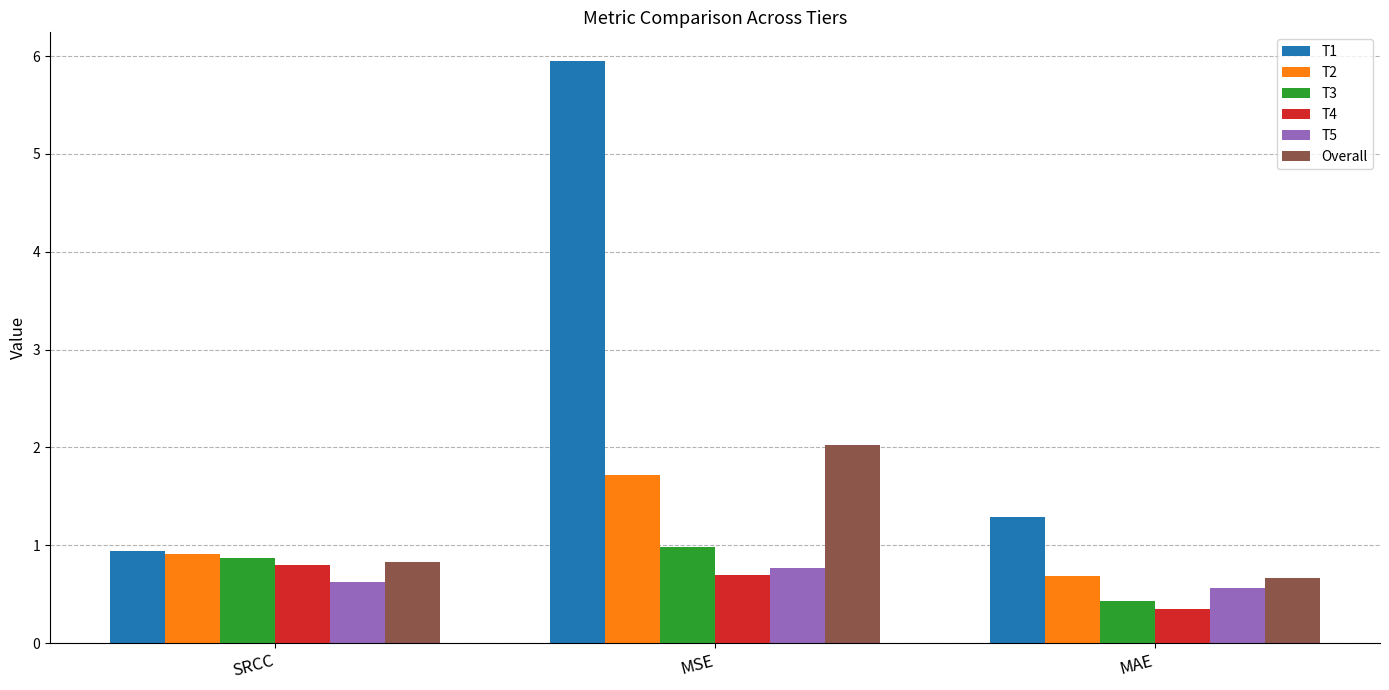

What is the spread (max minus min) of values at SRCC?

0.3